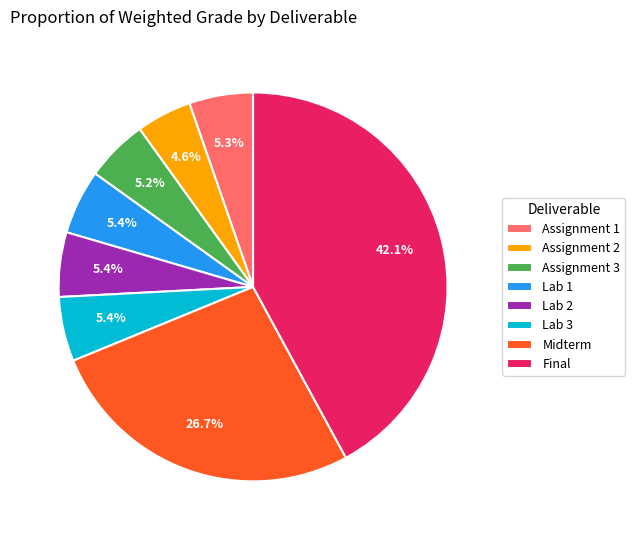

To the nearest percent, what is the difference between the largest and smallest slice percentages?

37%